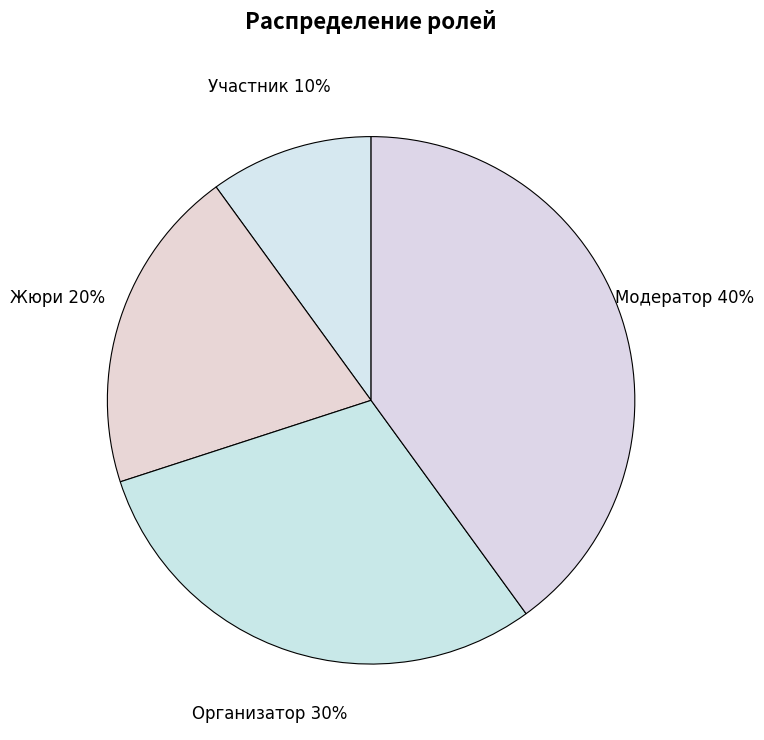

Count the number of slices in the pie.

4